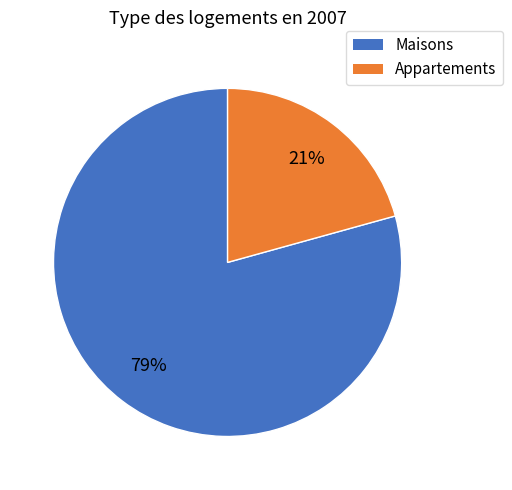

Which slice is the largest?

Maisons